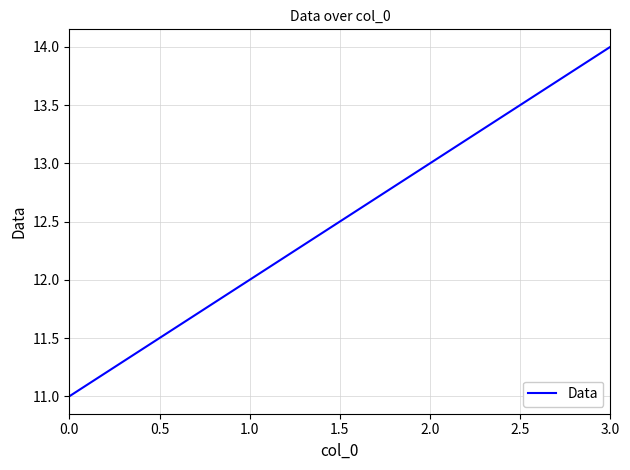

Between 0.0 and 3.0, which is larger?

3.0